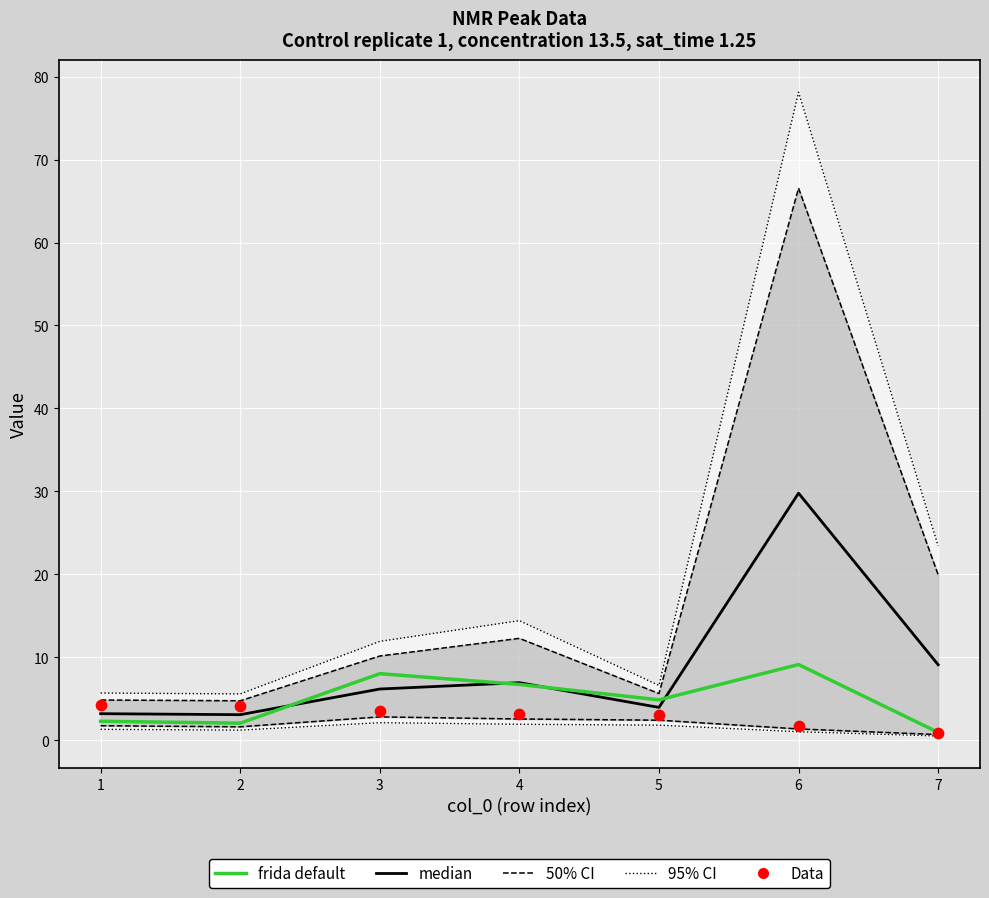

At which category is the sum across all series the highest?

6